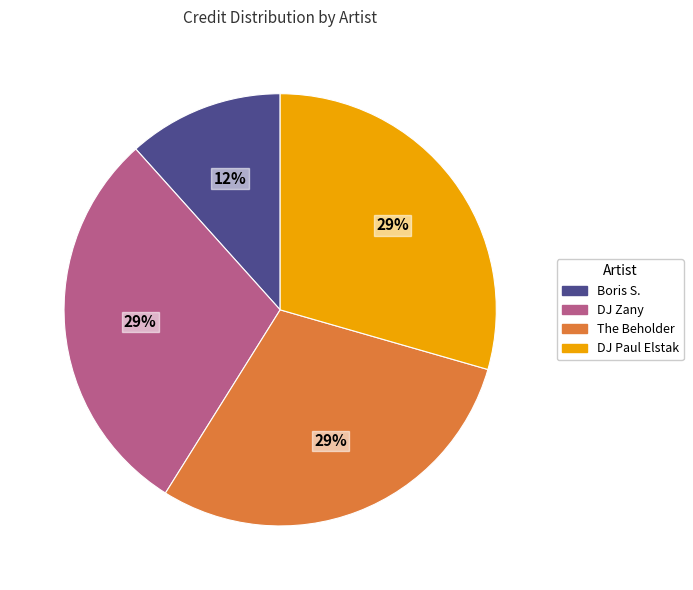

What is the smallest slice in the pie chart?

Boris S.